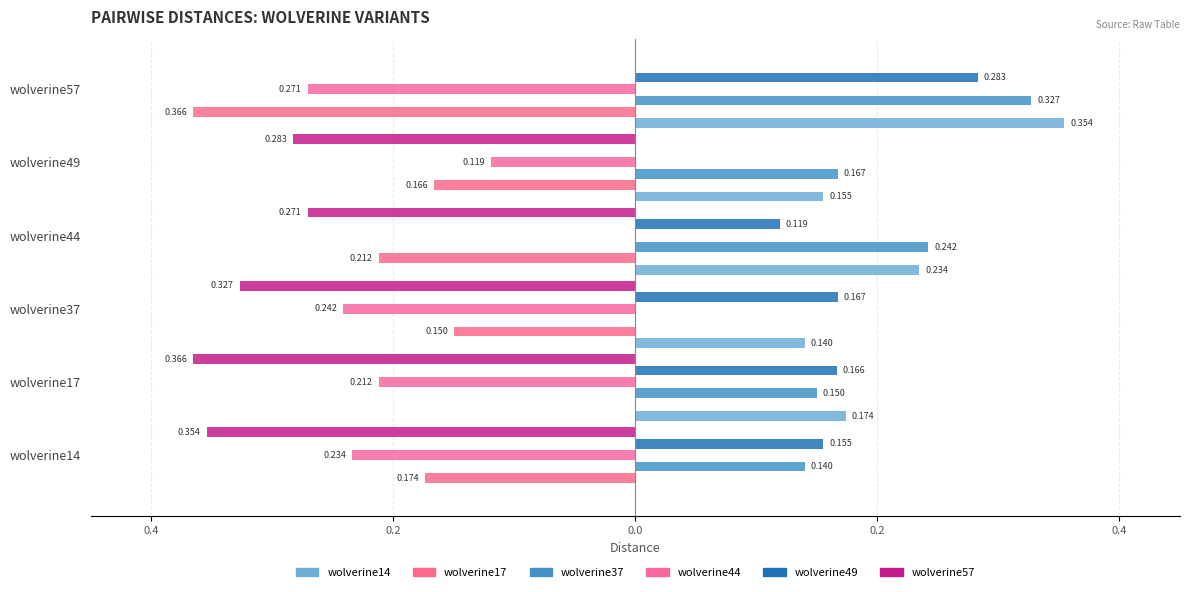

Reading left to right, transcribe all the data shown in this chart.

wolverine14: 0.0	0.2	0.1	0.2	0.2	0.4
wolverine17: -0.2	0.0	-0.1	-0.2	-0.2	-0.4
wolverine37: 0.1	0.1	0.0	0.2	0.2	0.3
wolverine44: -0.2	-0.2	-0.2	0.0	-0.1	-0.3
wolverine49: 0.2	0.2	0.2	0.1	0.0	0.3
wolverine57: -0.4	-0.4	-0.3	-0.3	-0.3	0.0